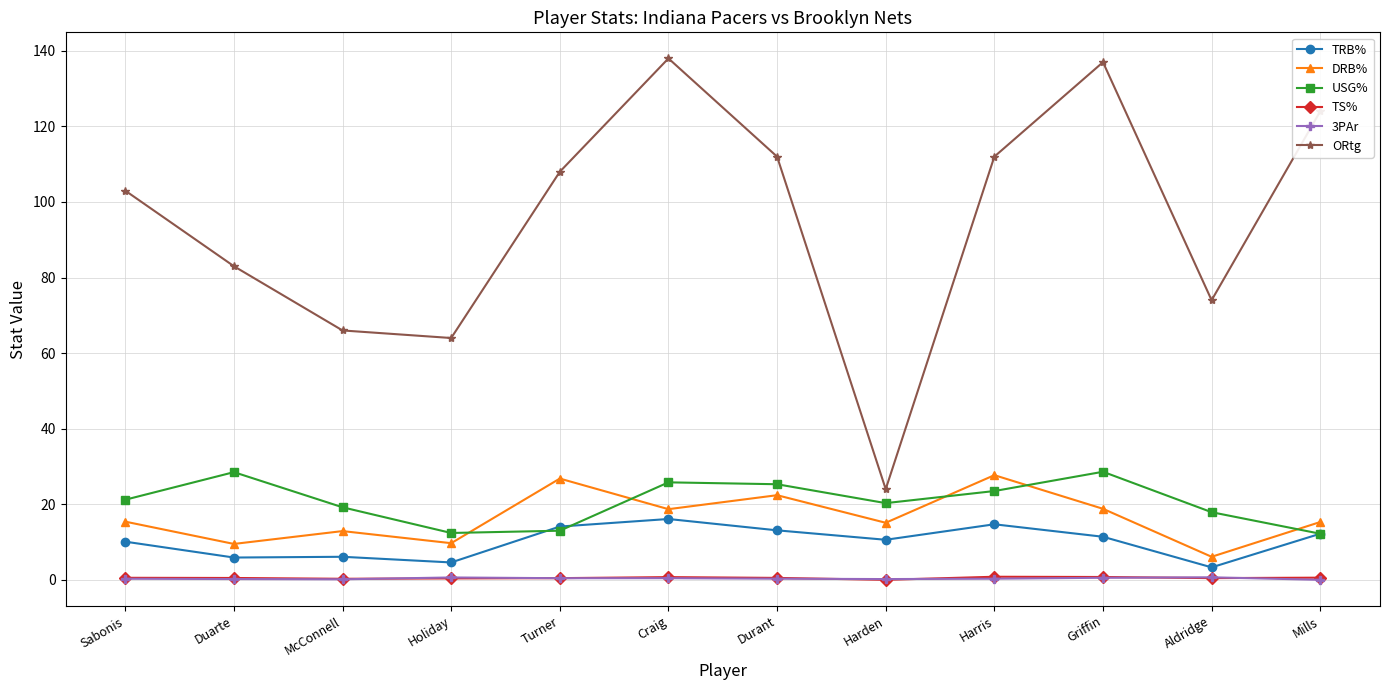

How many distinct data groups are displayed?

6